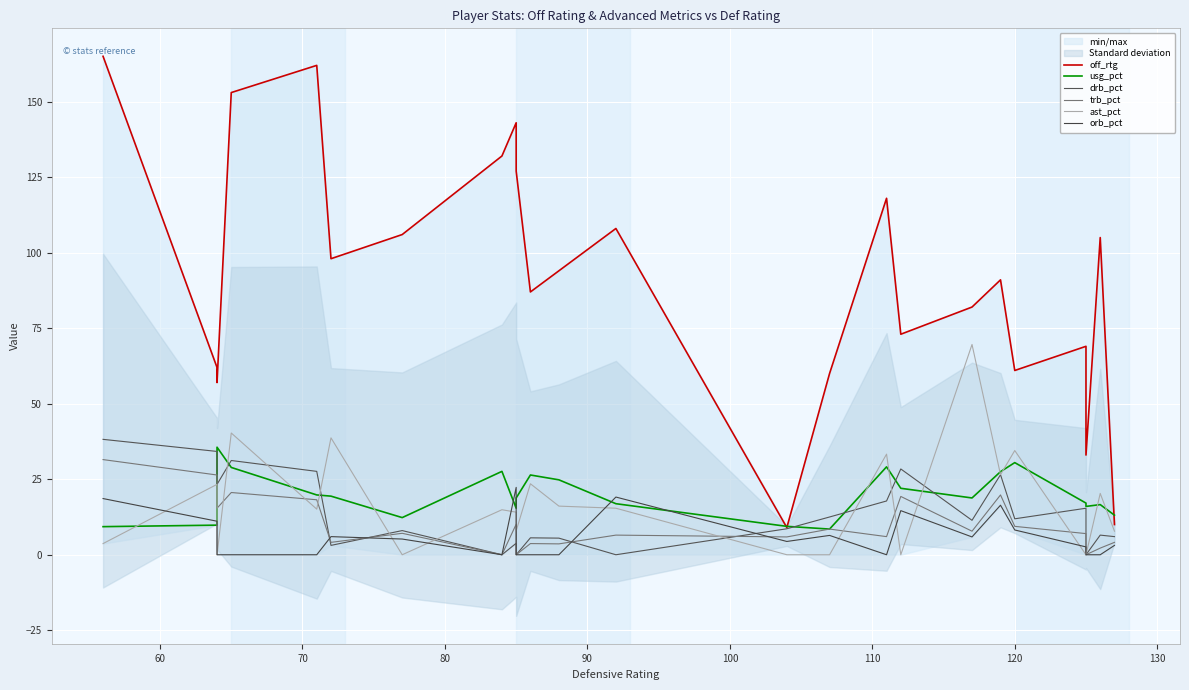

True or false: trb_pct and ast_pct intersect in this chart.

True